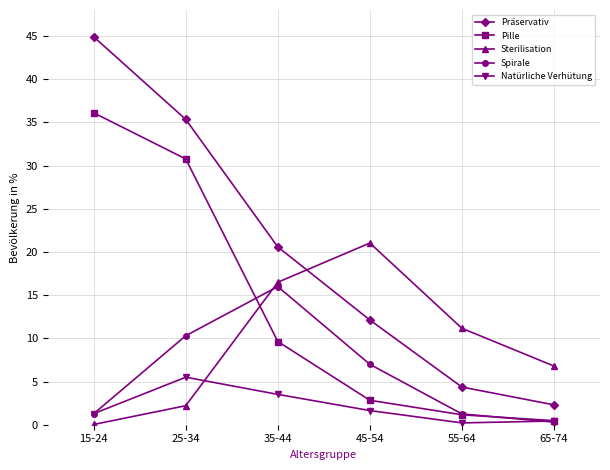

Which series changed the most between 25-34 and 55-64?

Präservativ